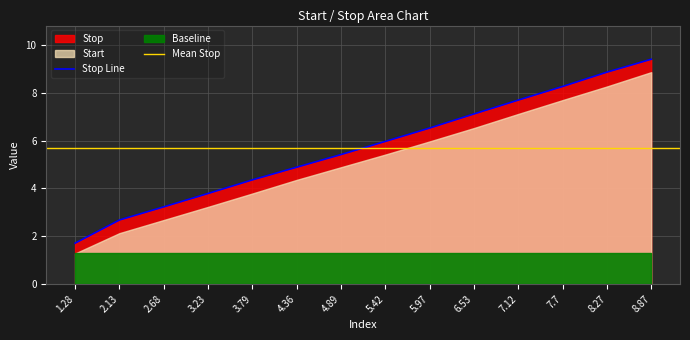

Does the chart display data point markers on the line(s)?

No